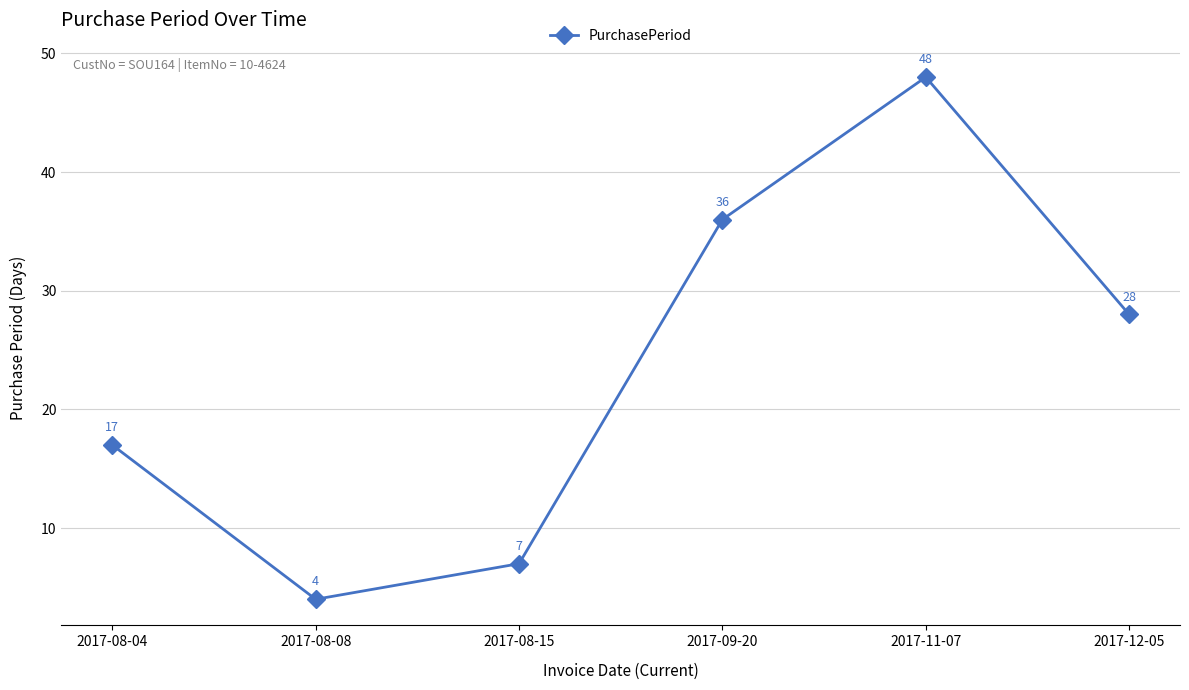

List the labels in order of value, largest first.

2017-11-07, 2017-09-20, 2017-12-05, 2017-08-04, 2017-08-15, 2017-08-08